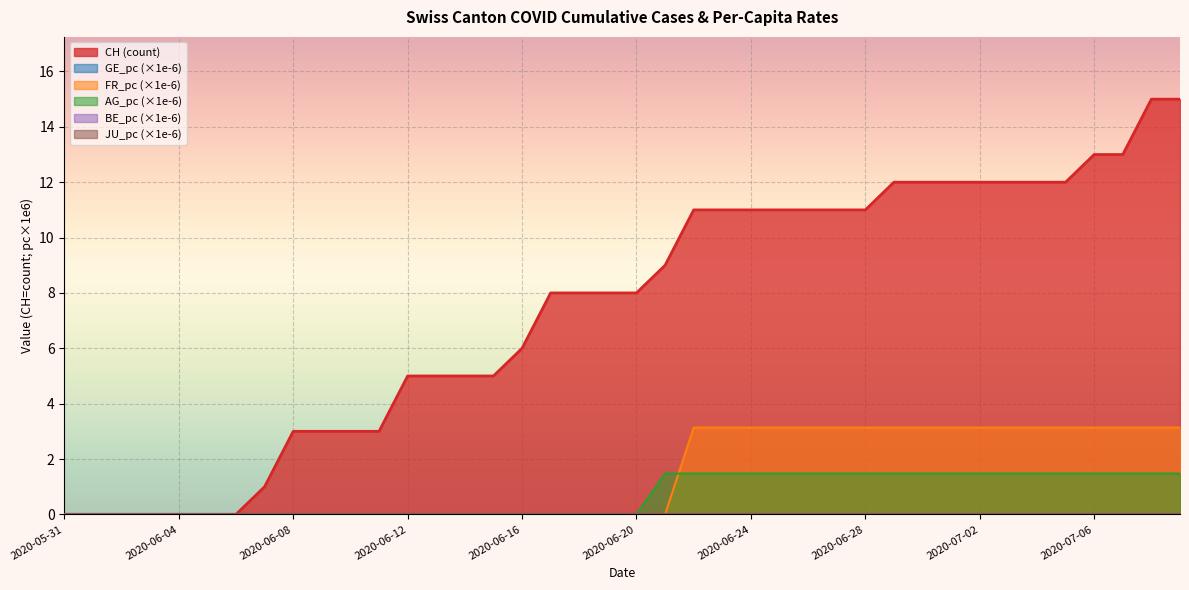

True or false: AG_pc has more than 0 interior local peaks.

False